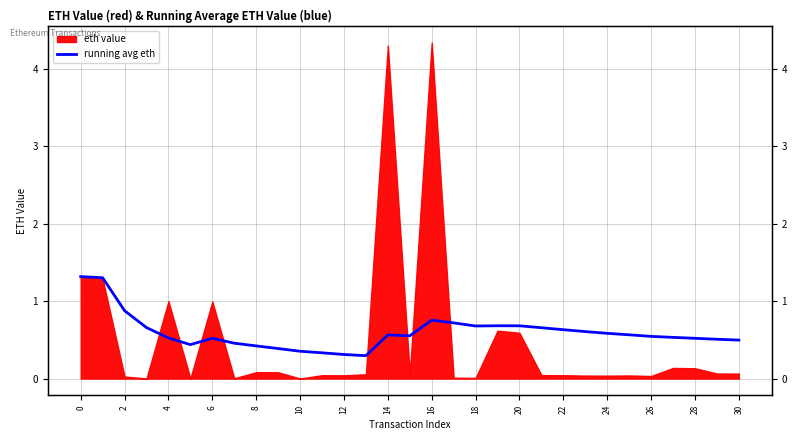

Reading left to right, list all the values displayed in this chart.

1.3	1.3	0.9	0.7	0.5	0.4	0.5	0.5	0.4	0.4	0.4	0.3	0.3	0.3	0.6	0.6	0.8	0.7	0.7	0.7	0.7	0.7	0.6	0.6	0.6	0.6	0.5	0.5	0.5	0.5	0.5